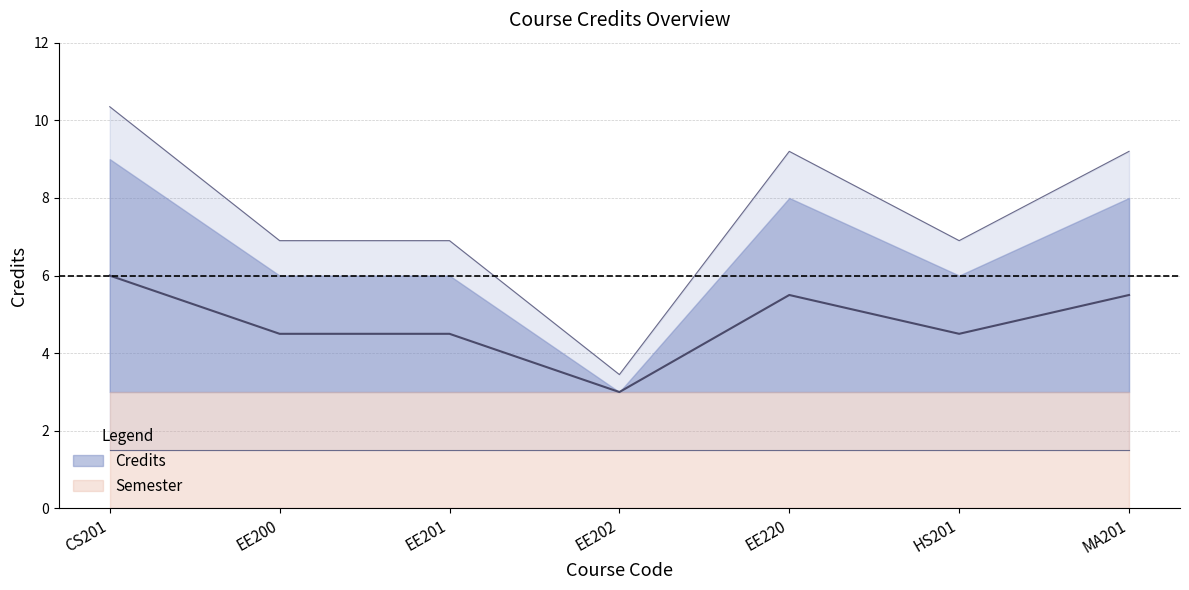

List the labels in order of value, smallest first.

EE202, EE200, EE201, HS201, EE220, MA201, CS201